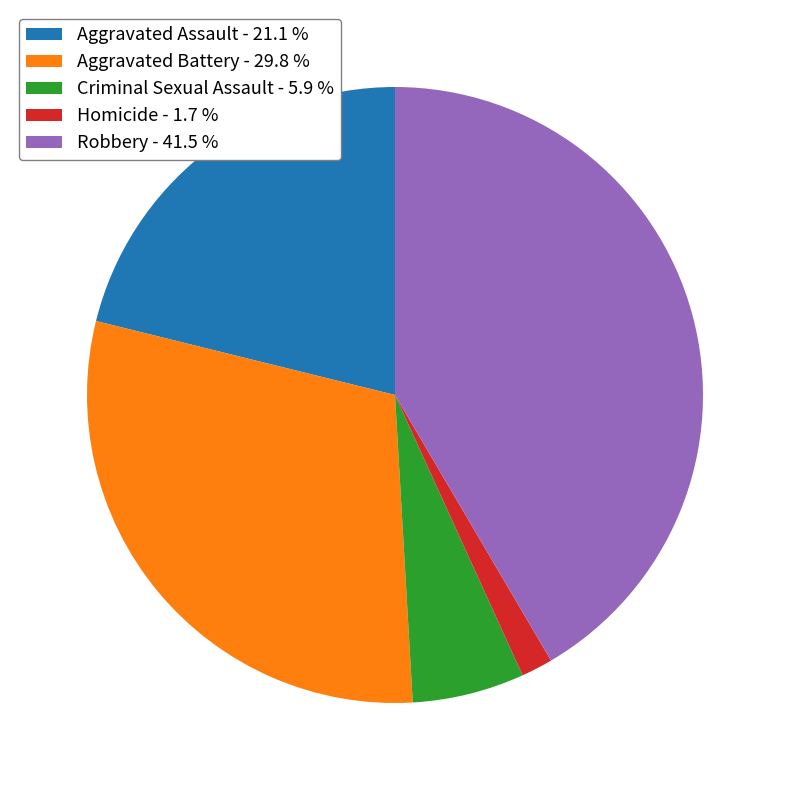

Does Robbery represent more than half of the total?

No